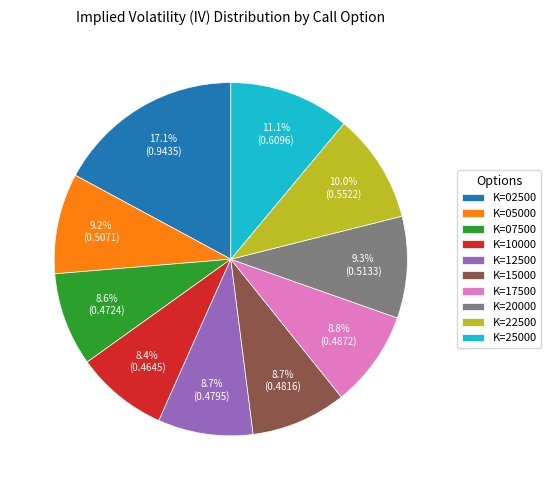

Does any single category account for the majority?

No